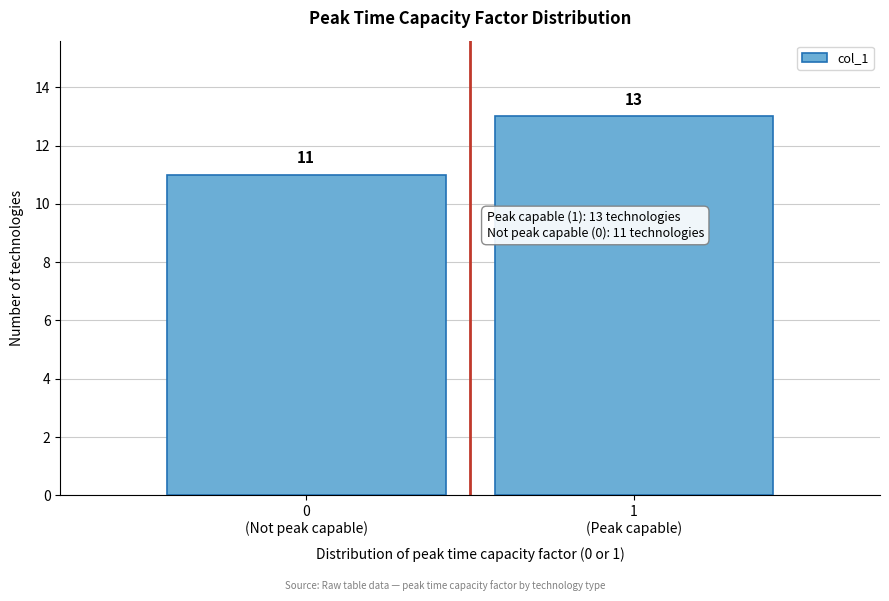

Reading left to right, what are all the values shown in this chart?

11	13